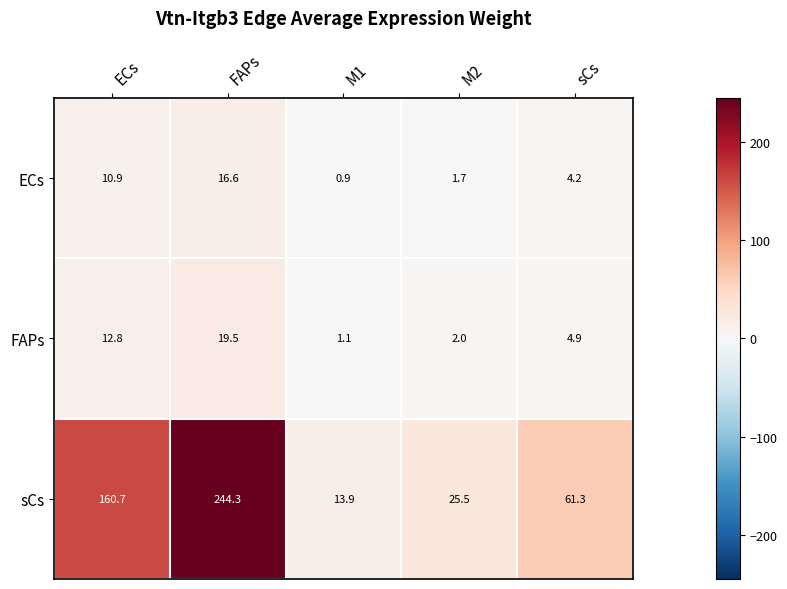

Reading left to right, transcribe all the data shown in this chart.

ECs: ECs=10.9	FAPs=16.6	M1=0.9	M2=1.7	sCs=4.2
FAPs: ECs=12.8	FAPs=19.5	M1=1.1	M2=2.0	sCs=4.9
sCs: ECs=160.7	FAPs=244.3	M1=13.9	M2=25.5	sCs=61.3